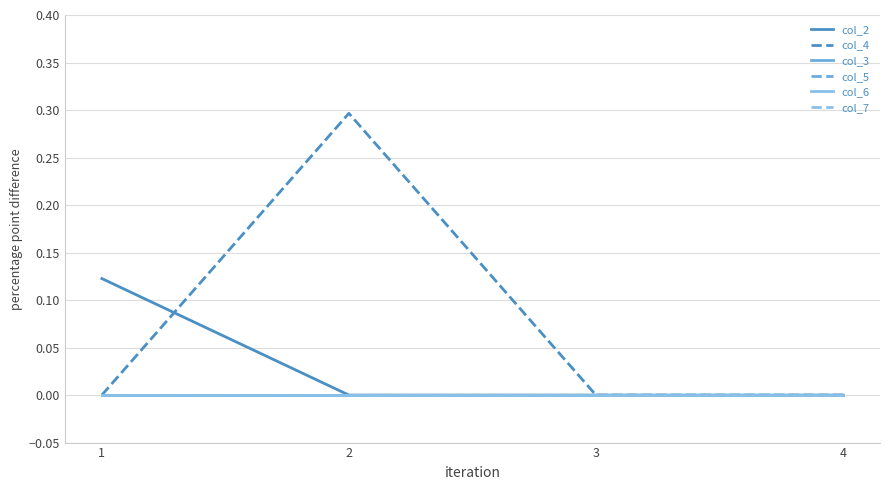

Is this an area chart (filled region under the line)?

No